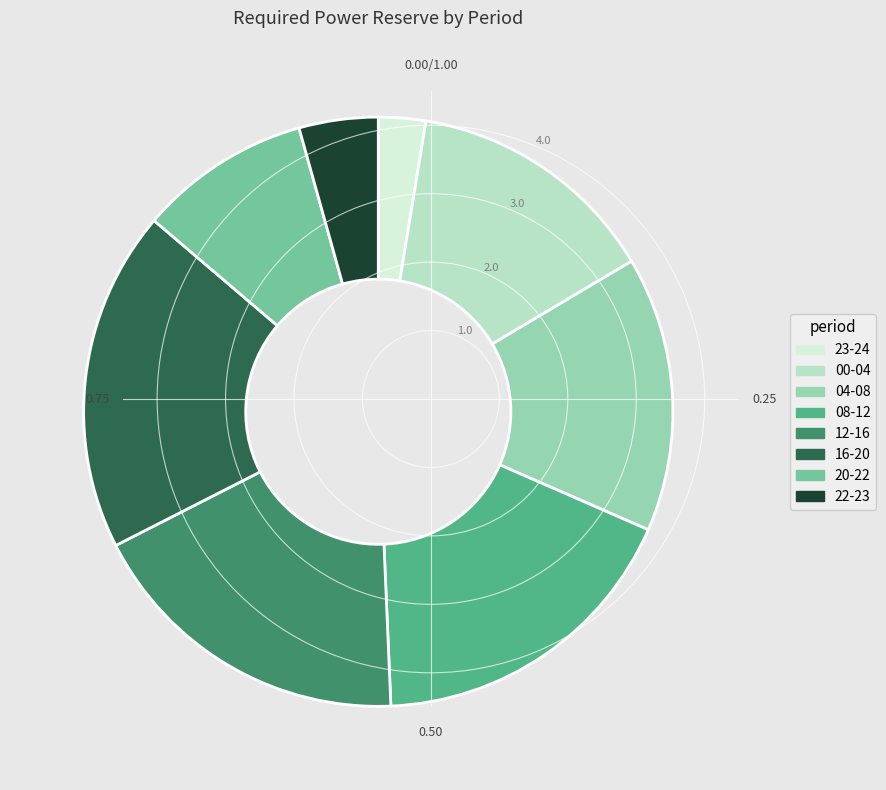

How many slices are in this pie chart?

8